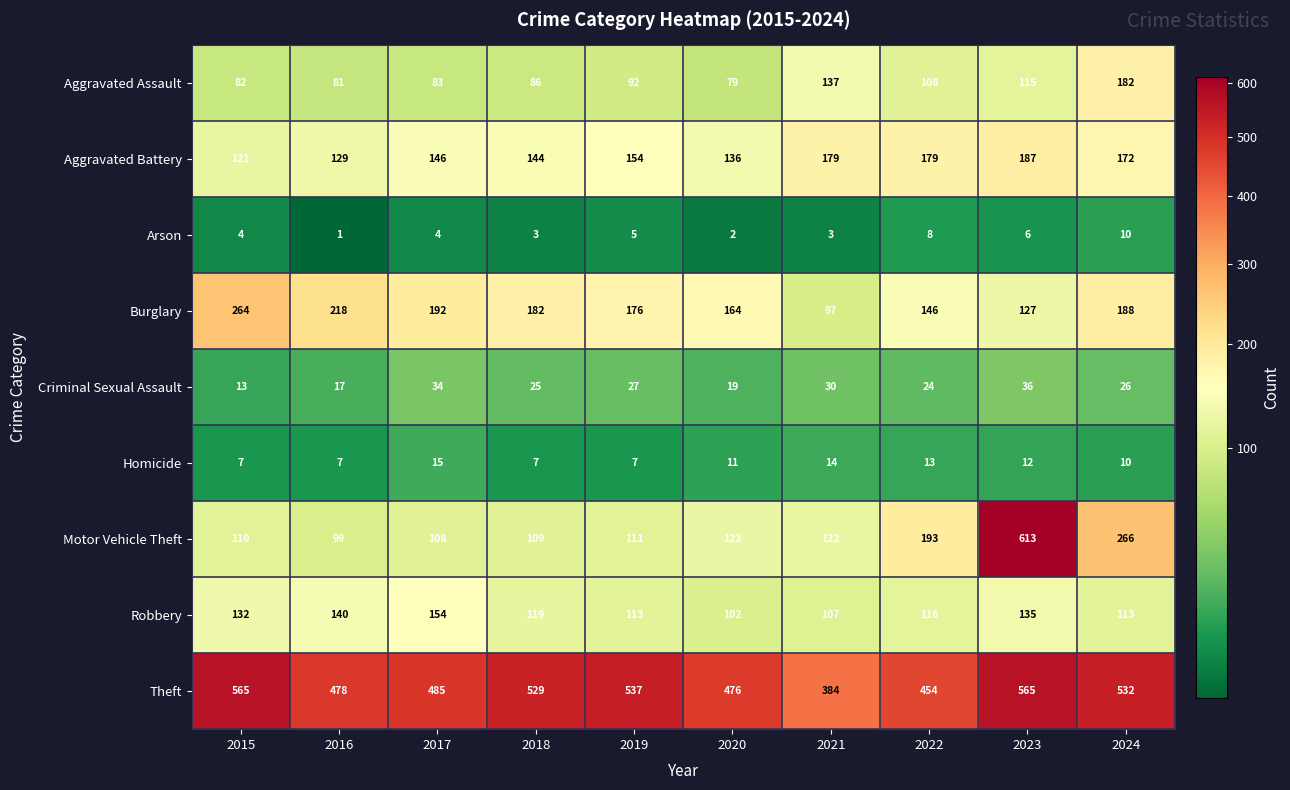

List the series in order of their peak value, lowest first.

Arson, Homicide, Criminal Sexual Assault, Robbery, Aggravated Assault, Aggravated Battery, Burglary, Theft, Motor Vehicle Theft